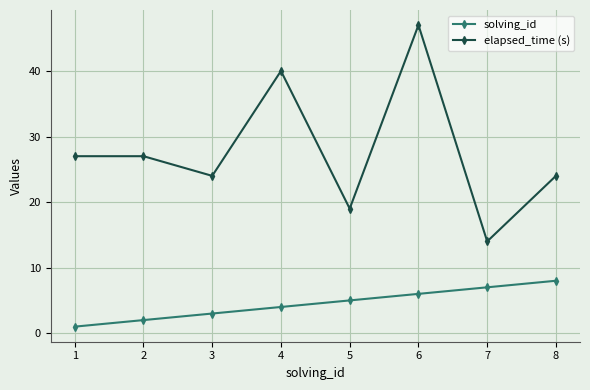

What are all the series names shown in the legend?

solving_id, elapsed_time (s)